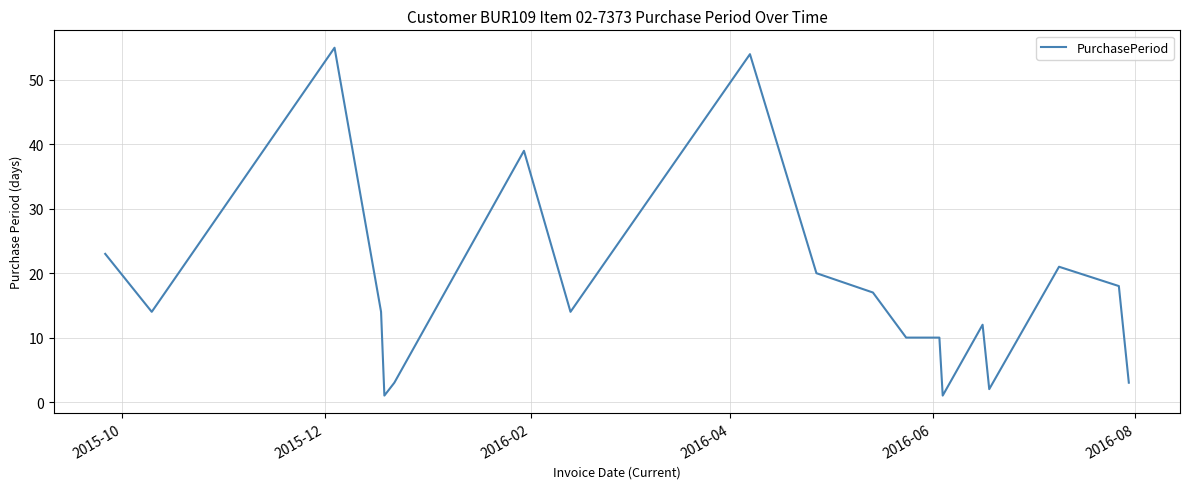

What is the greatest value displayed?

55